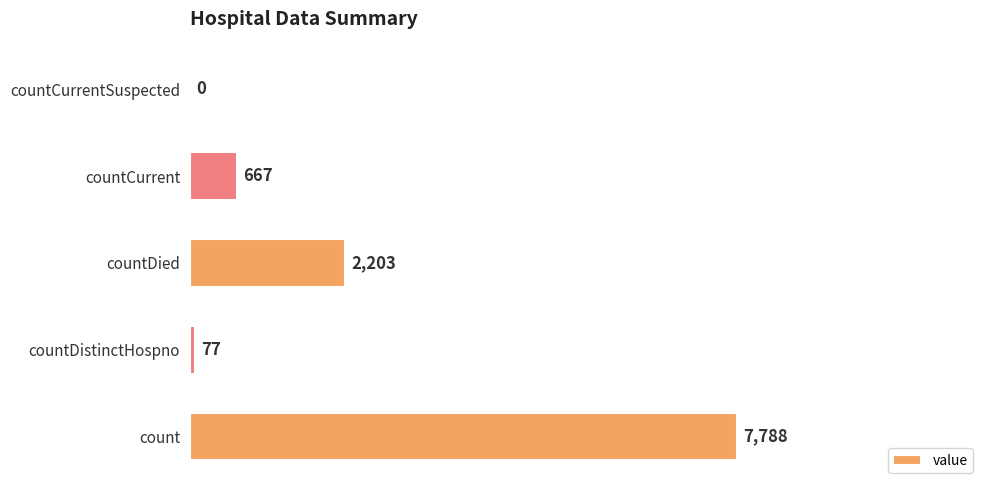

Is it true that the value at count is 1697?

False